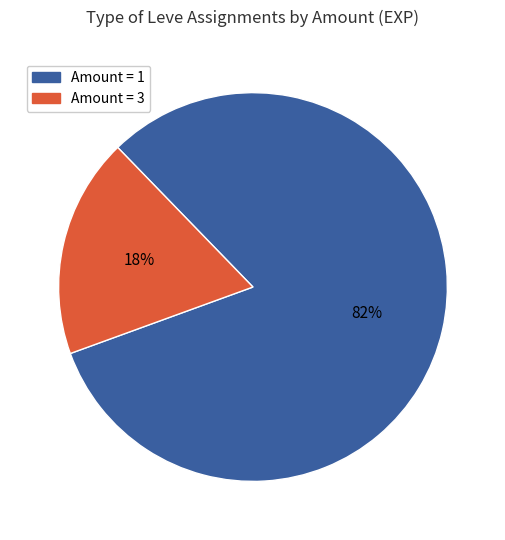

Is there a majority slice in this chart?

Yes